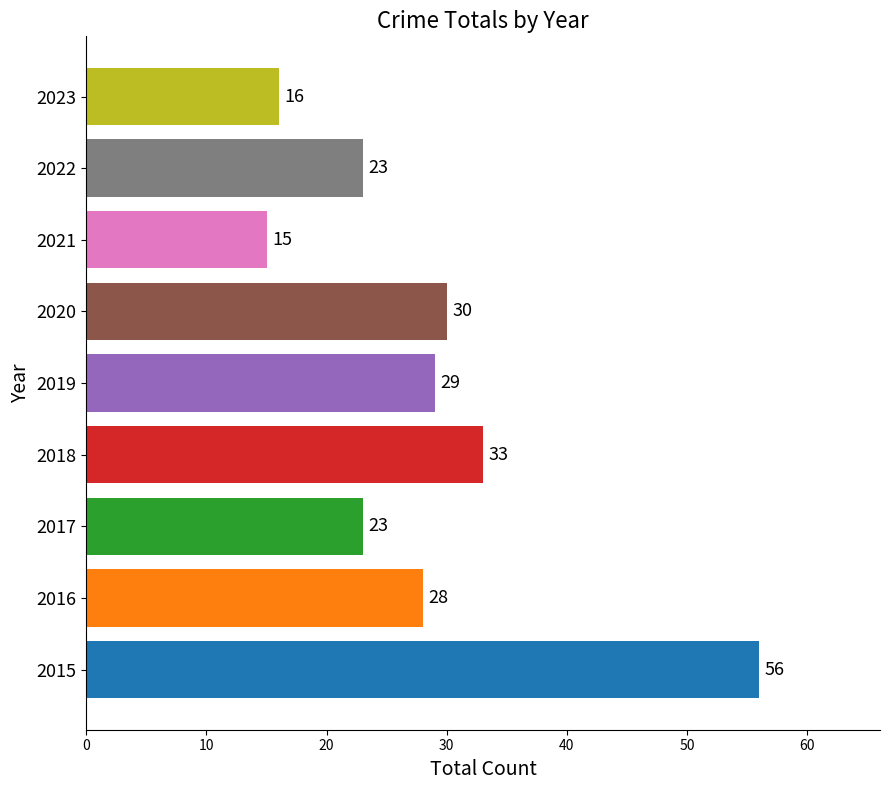

Count the number of data series in this chart.

1